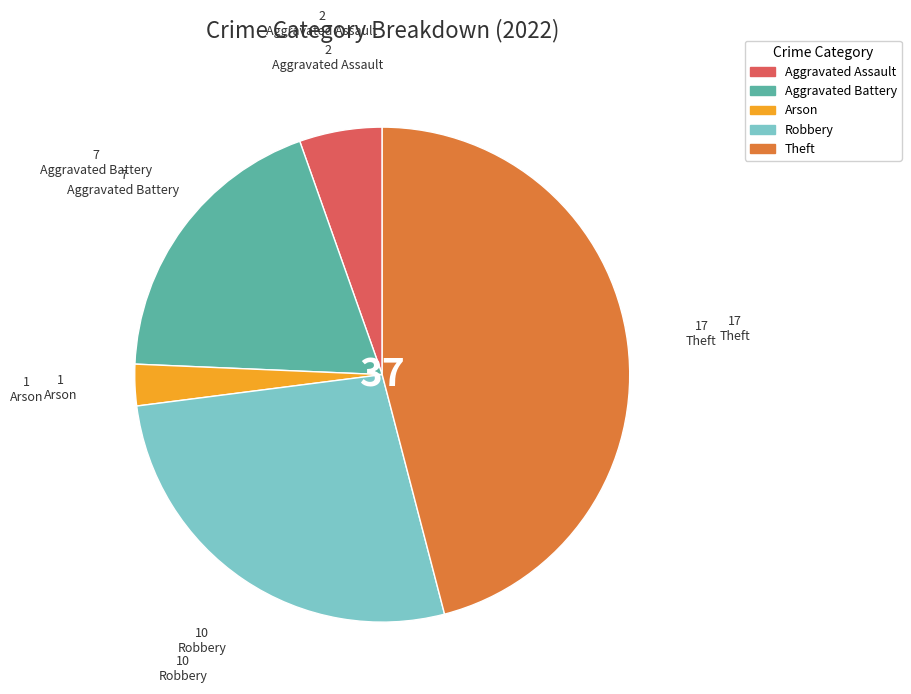

What is the ratio of the value at Robbery to the value at Arson?

10.0